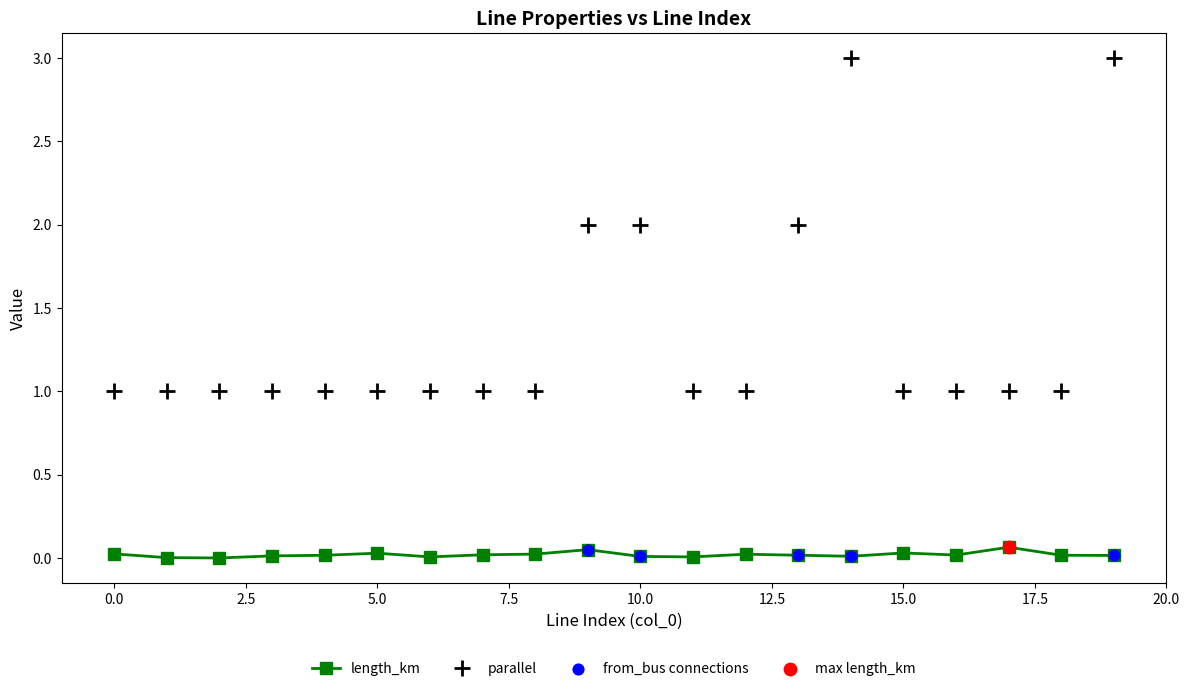

Which series has the largest range (max minus min)?

parallel